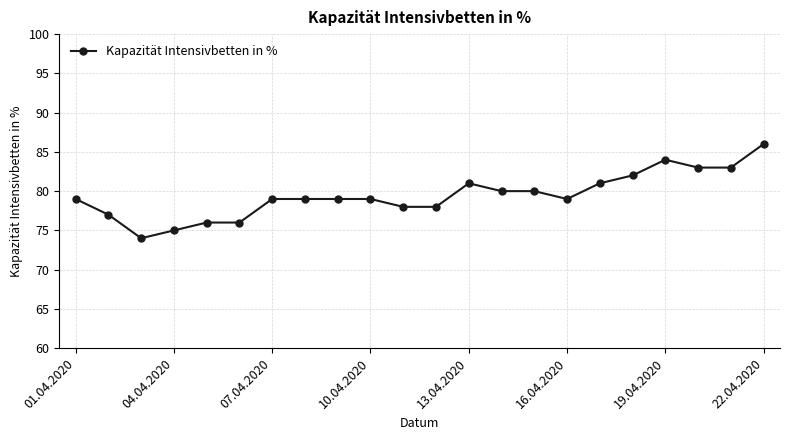

What is the smallest value displayed?

74